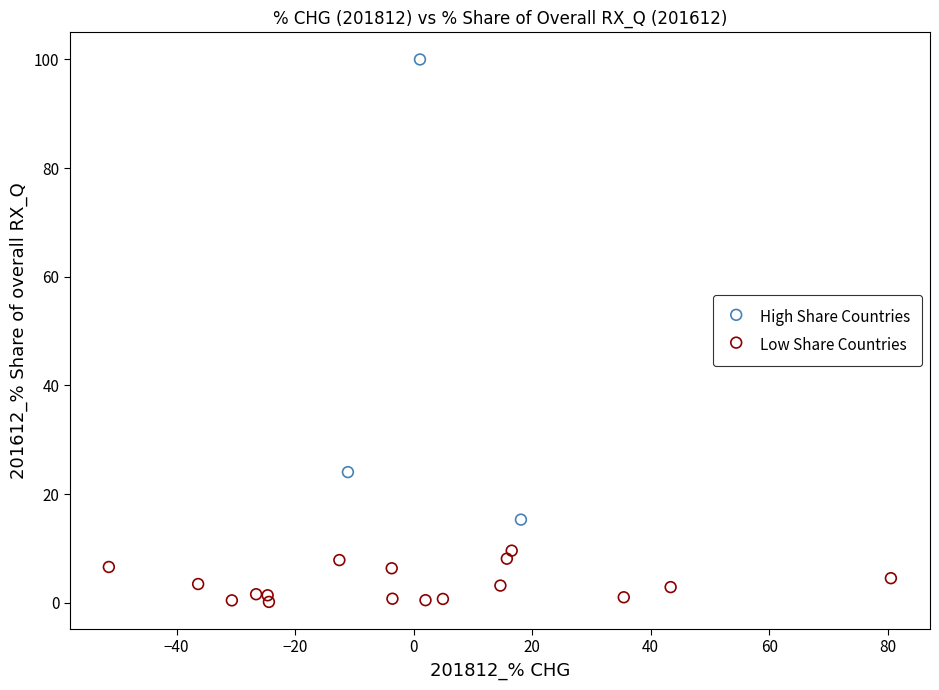

What are all the series names shown in the legend?

High Share Countries, Low Share Countries